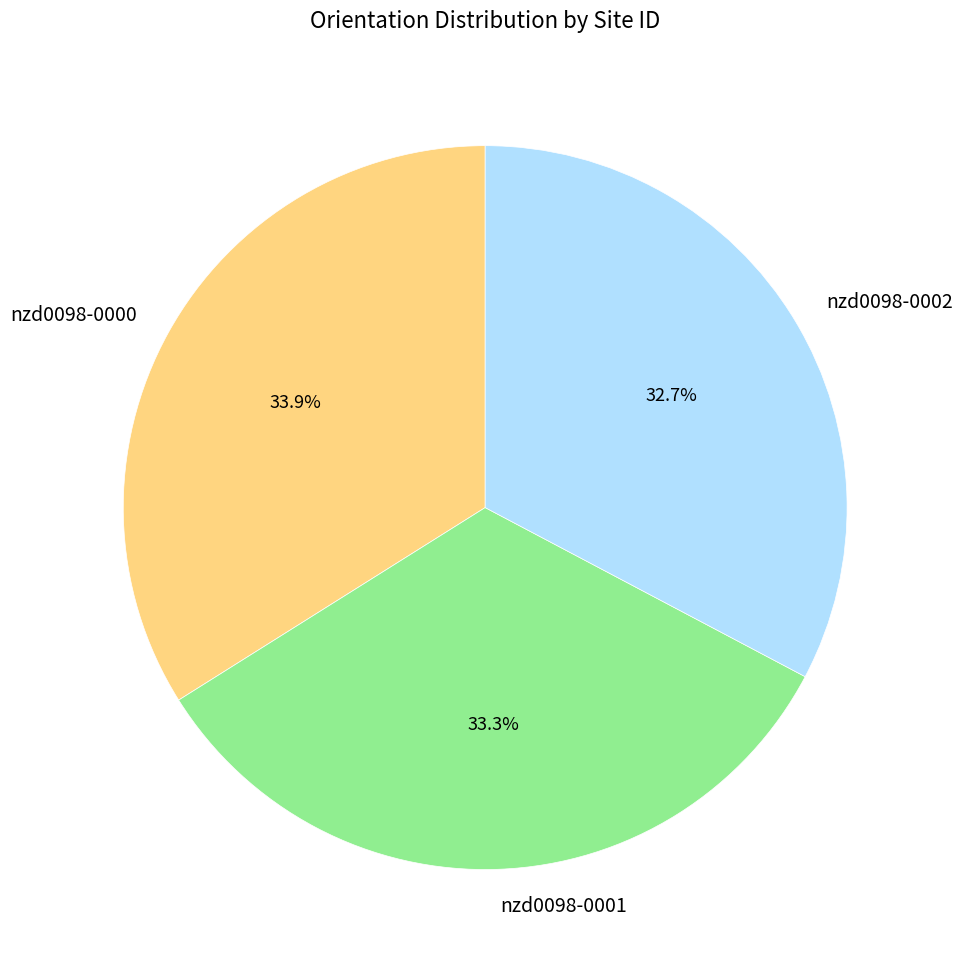

Is it true that nzd0098-0002 is 33% of the pie?

True